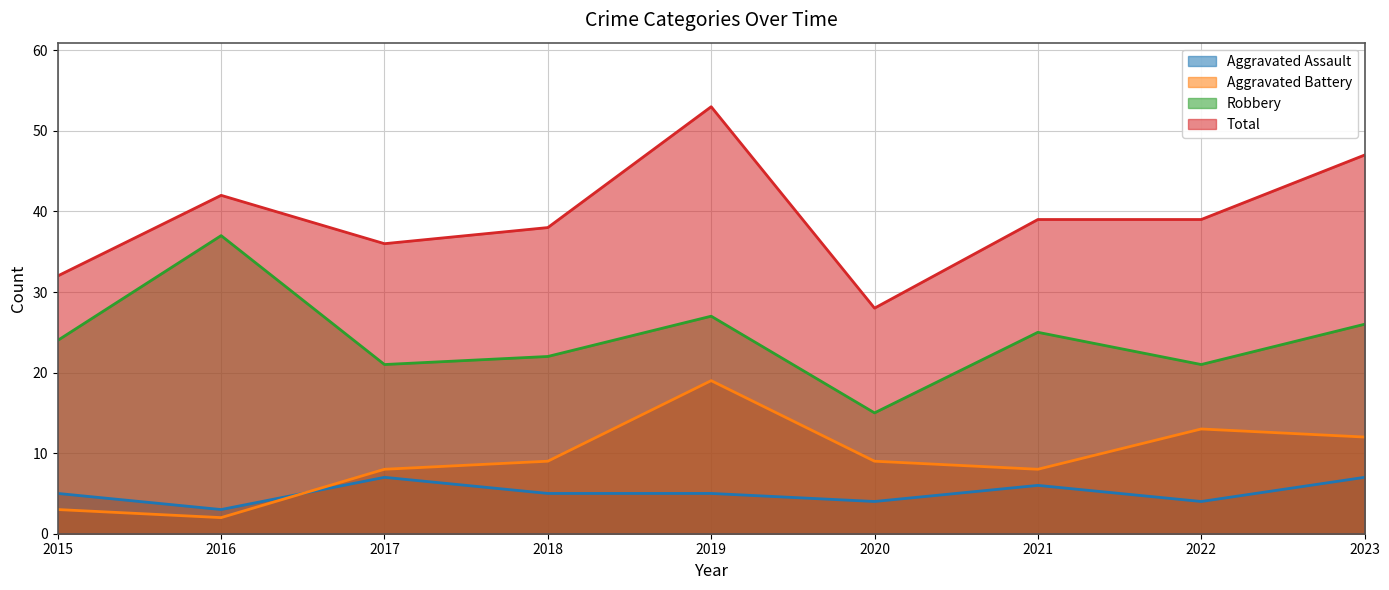

Where is the first local maximum for Aggravated Assault?

2017